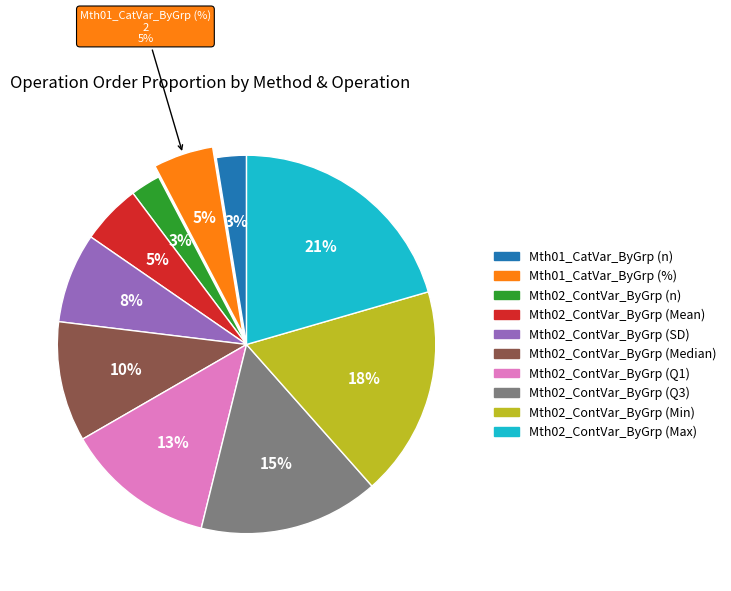

Rank the categories by value from highest to lowest.

Mth02_ContVar_ByGrp (Max), Mth02_ContVar_ByGrp (Min), Mth02_ContVar_ByGrp (Q3), Mth02_ContVar_ByGrp (Q1), Mth02_ContVar_ByGrp (Median), Mth02_ContVar_ByGrp (SD), Mth01_CatVar_ByGrp (%), Mth02_ContVar_ByGrp (Mean), Mth01_CatVar_ByGrp (n), Mth02_ContVar_ByGrp (n)